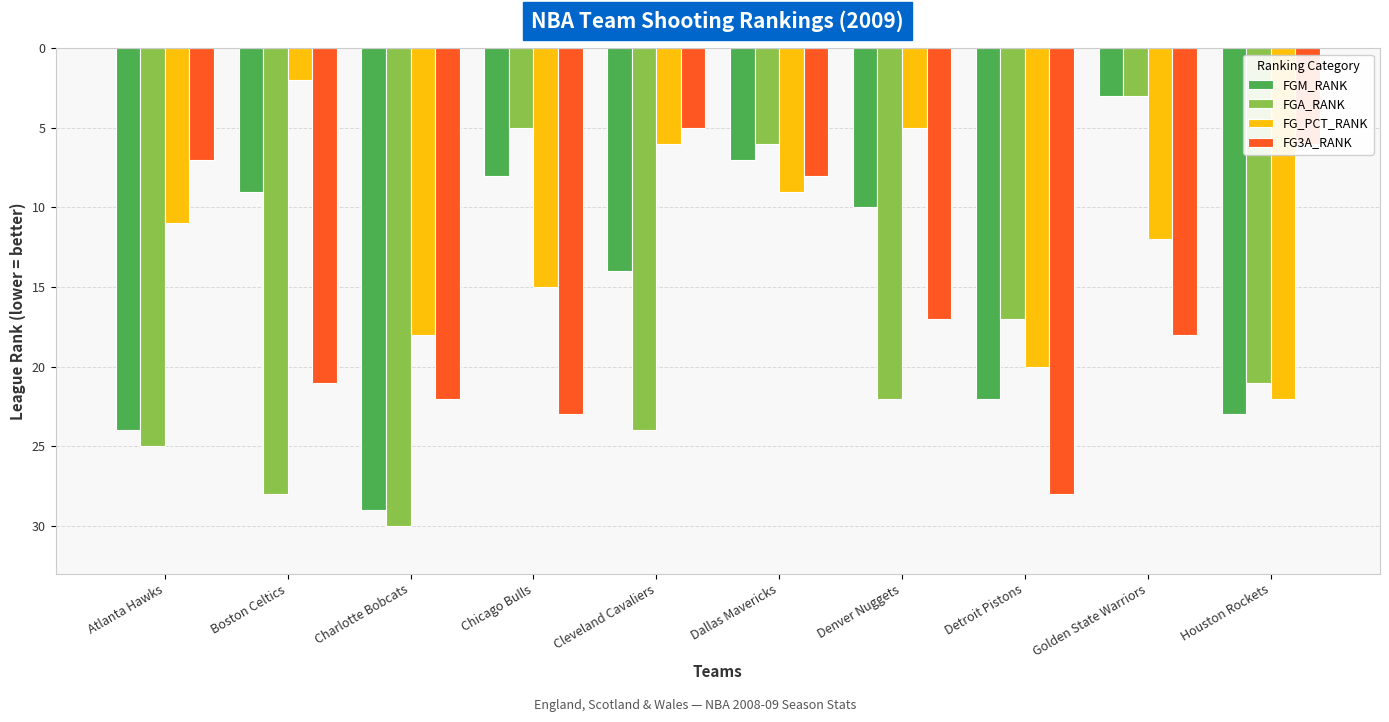

What are all the series names shown in the legend?

FGM_RANK, FGA_RANK, FG_PCT_RANK, FG3A_RANK